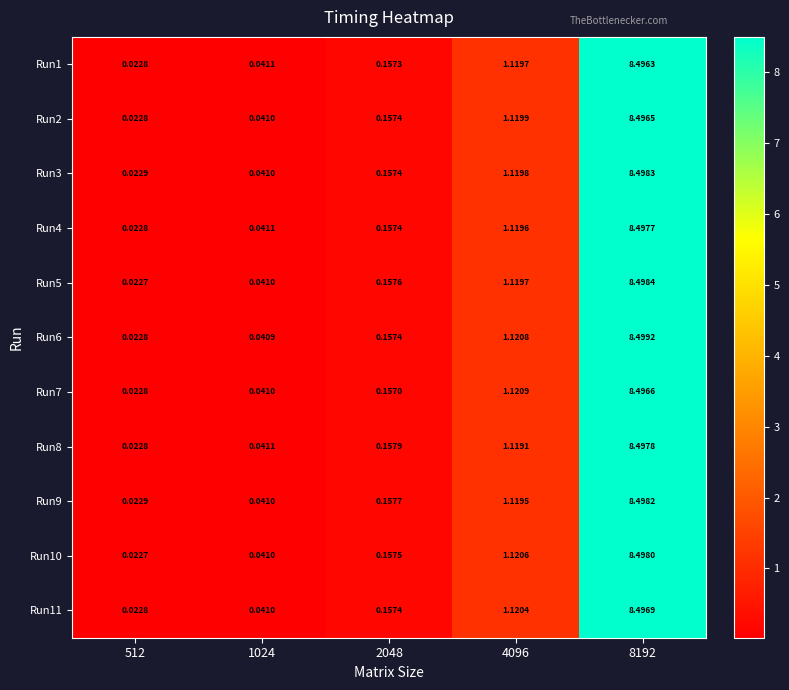

Which series has the largest range (max minus min)?

Run6